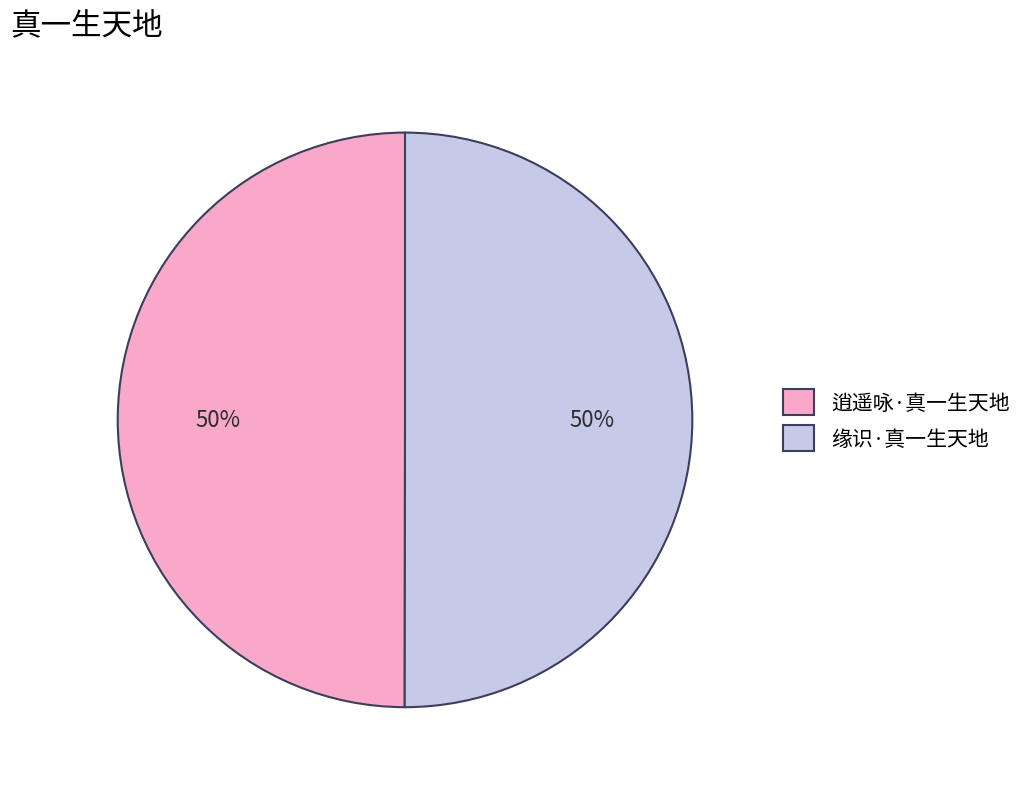

Is the sum of 逍遥咏·真一生天地 and 缘识·真一生天地 greater than half?

Yes